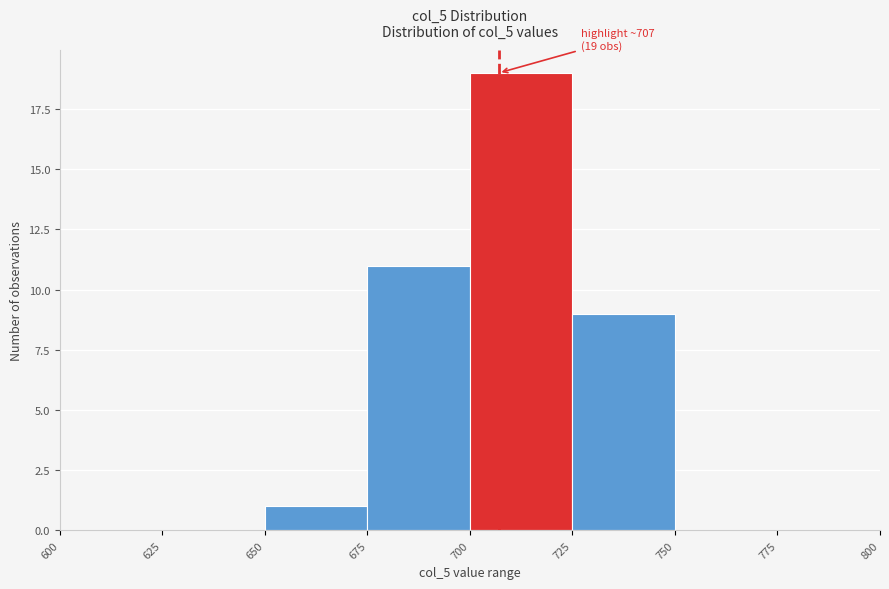

Which range on the x-axis has the tallest bar?

700 to 725